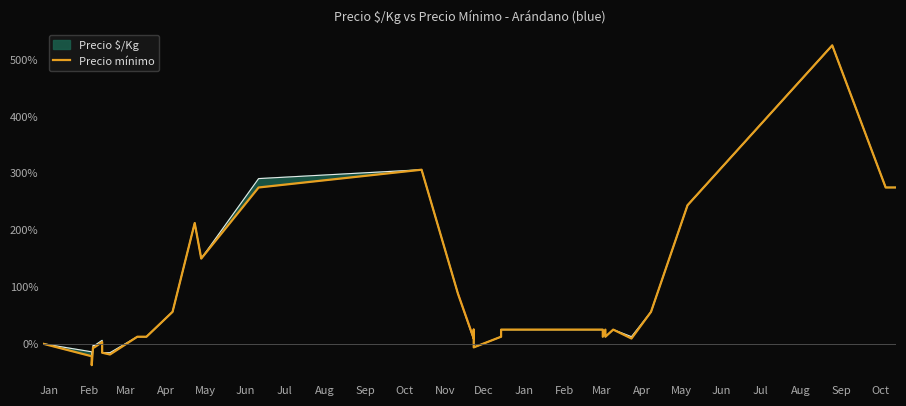

How many lines are shown in the chart?

1